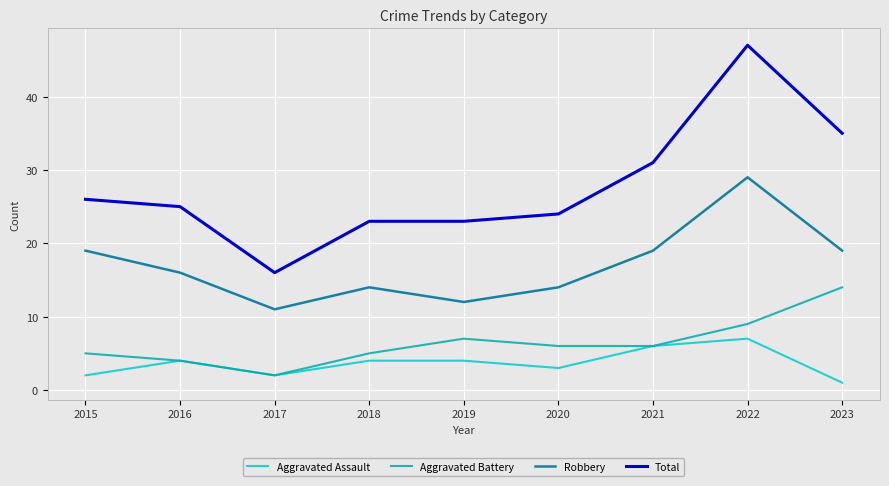

At which category is the sum across all series the highest?

2022